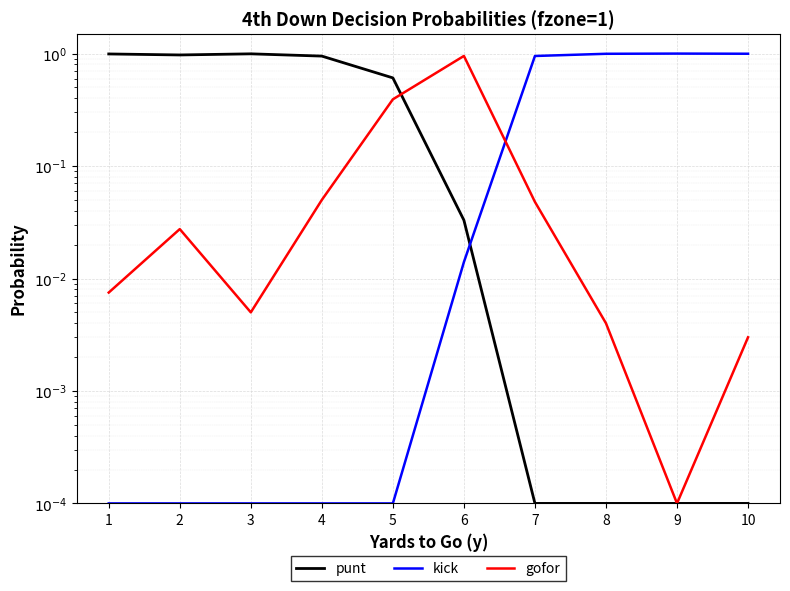

What are all the series names shown in the legend?

punt, kick, gofor